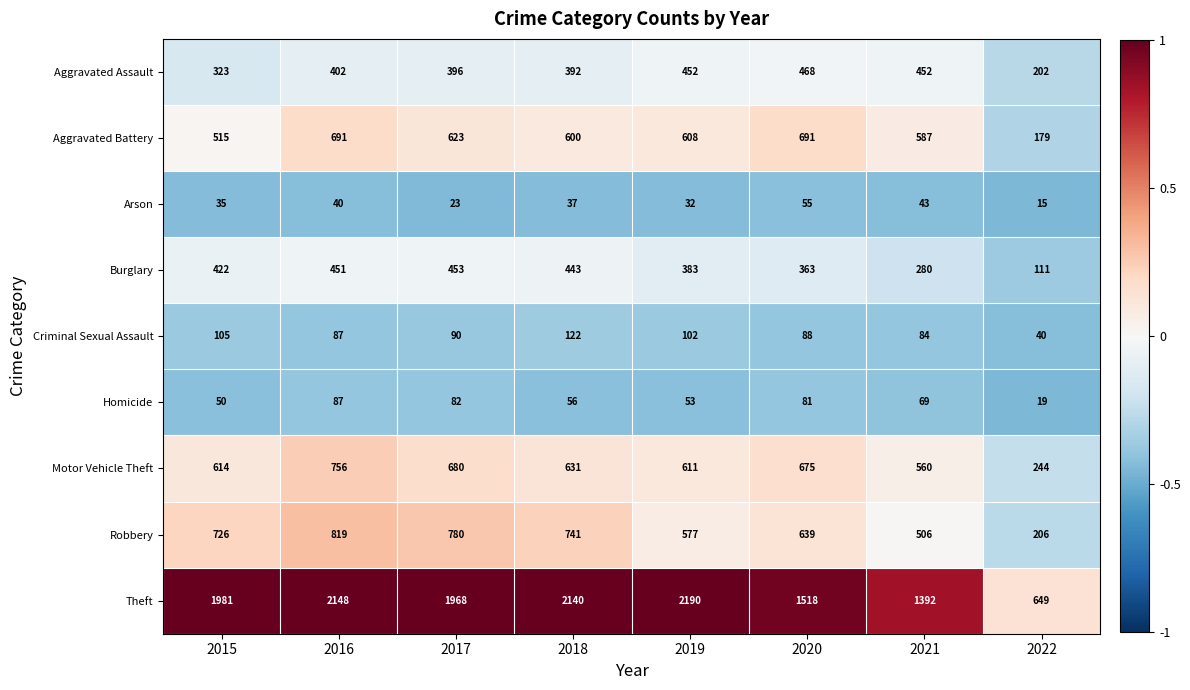

Which category has the lowest value across all series?

2022